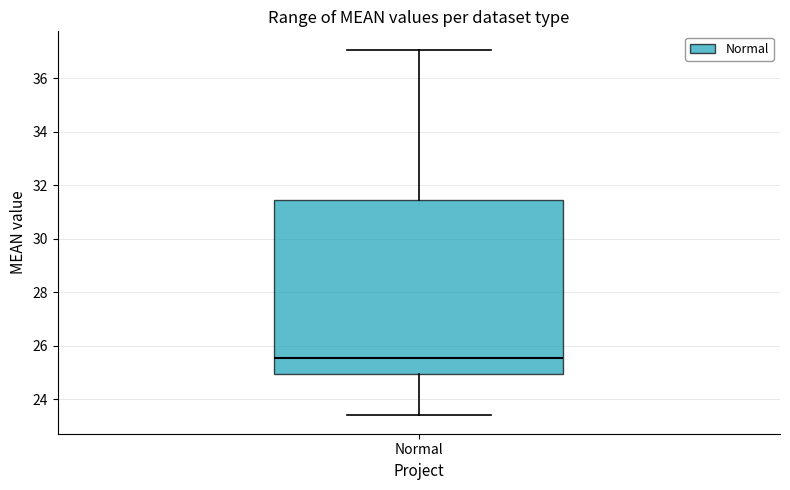

Where does the lower whisker of the box for Normal end on the y-axis? The values are not printed on the chart, so give them approximately, as read against the axis.

23.4